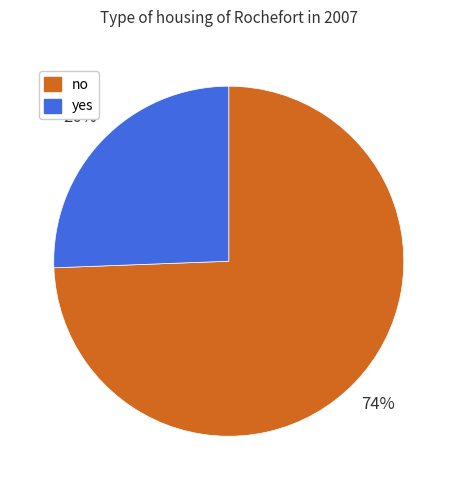

How many slices are in this pie chart?

2